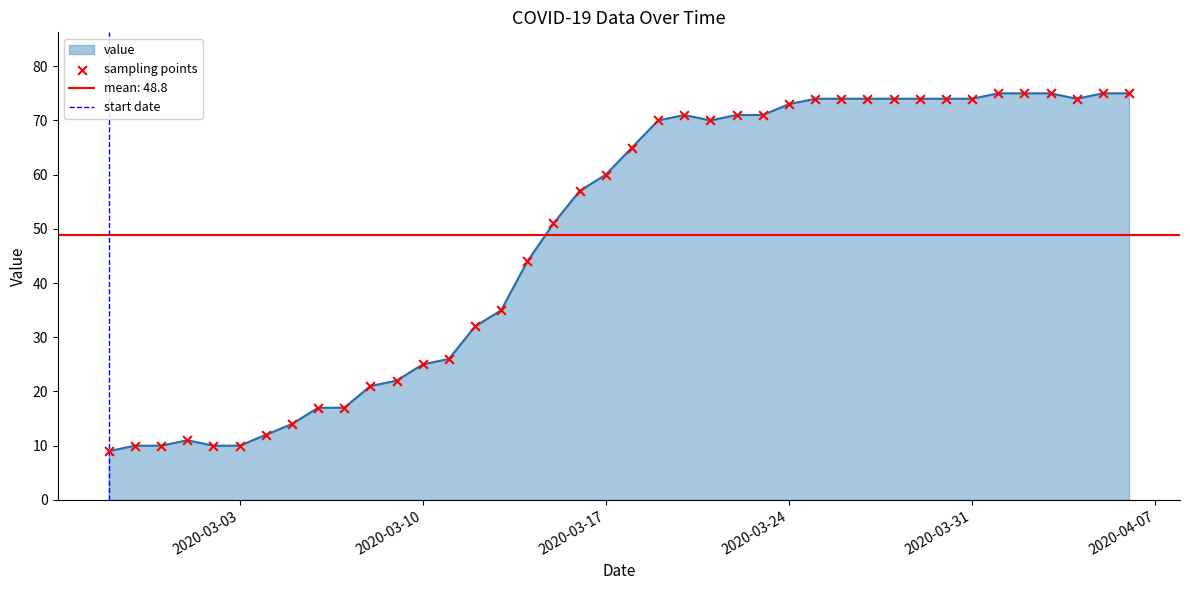

Which has a higher value, 2020-03-07 or 2020-03-31?

2020-03-31